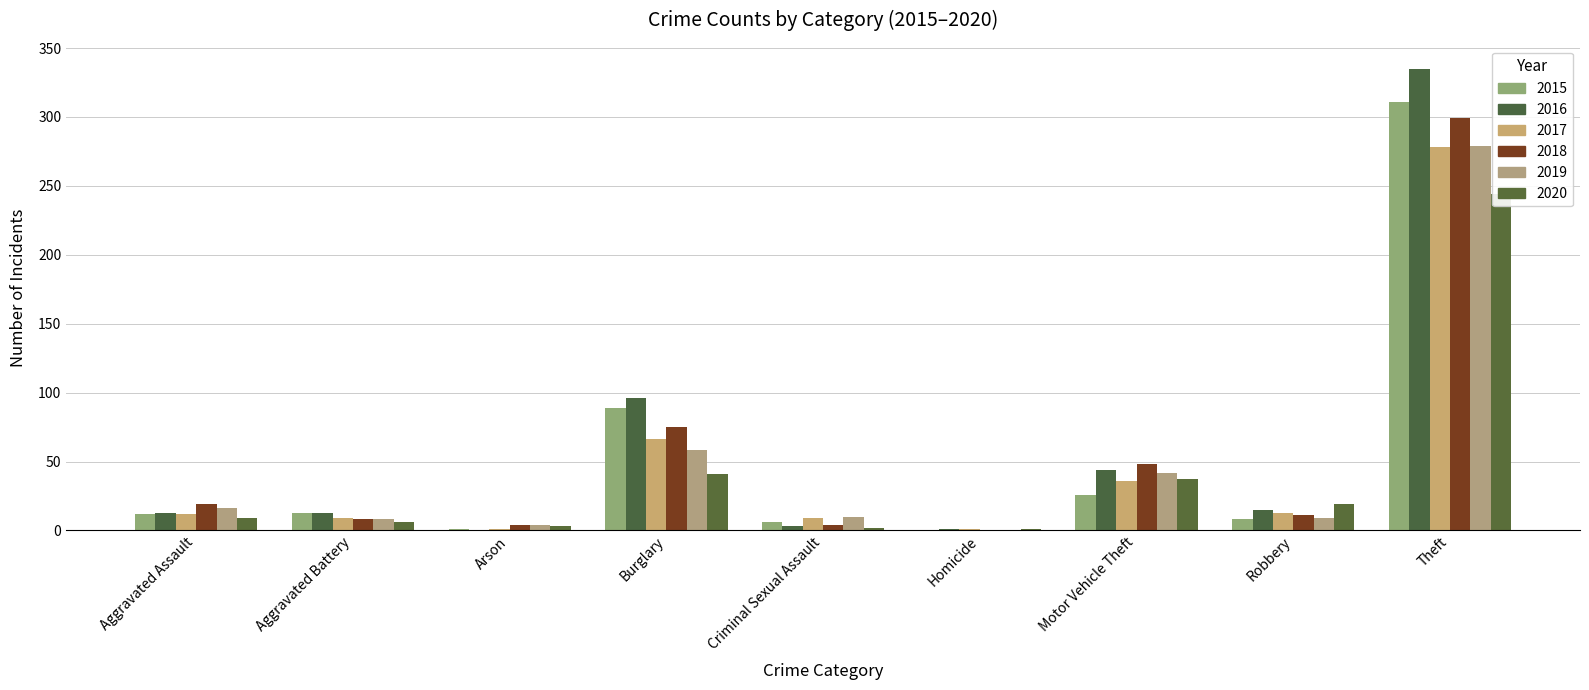

Is the value of 2016 at Aggravated Battery greater than the value of 2017 at Burglary?

No